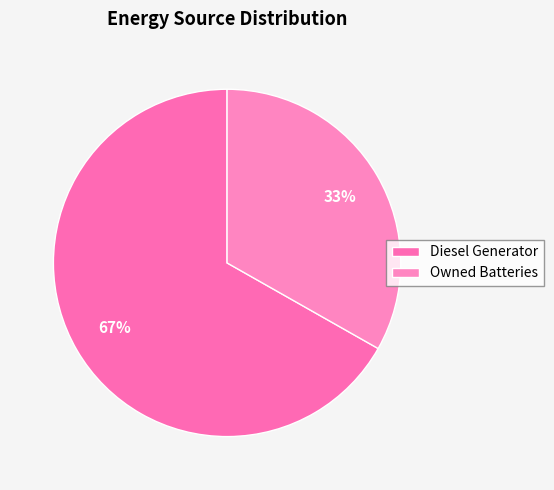

Which slice is the largest?

Diesel Generator